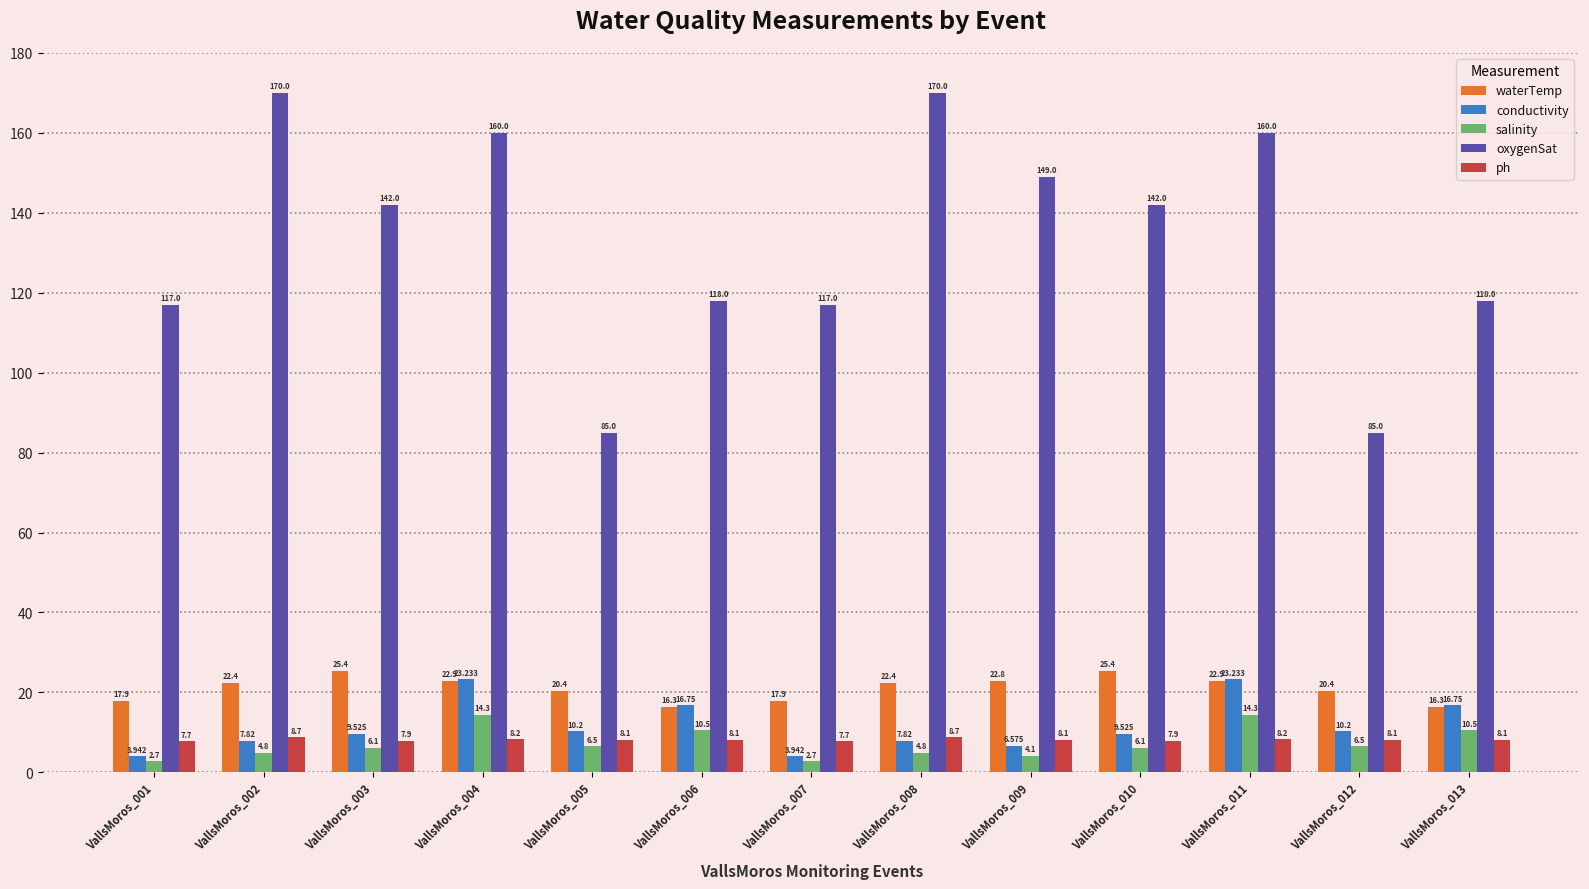

How many data points in ph are less than 8?

4